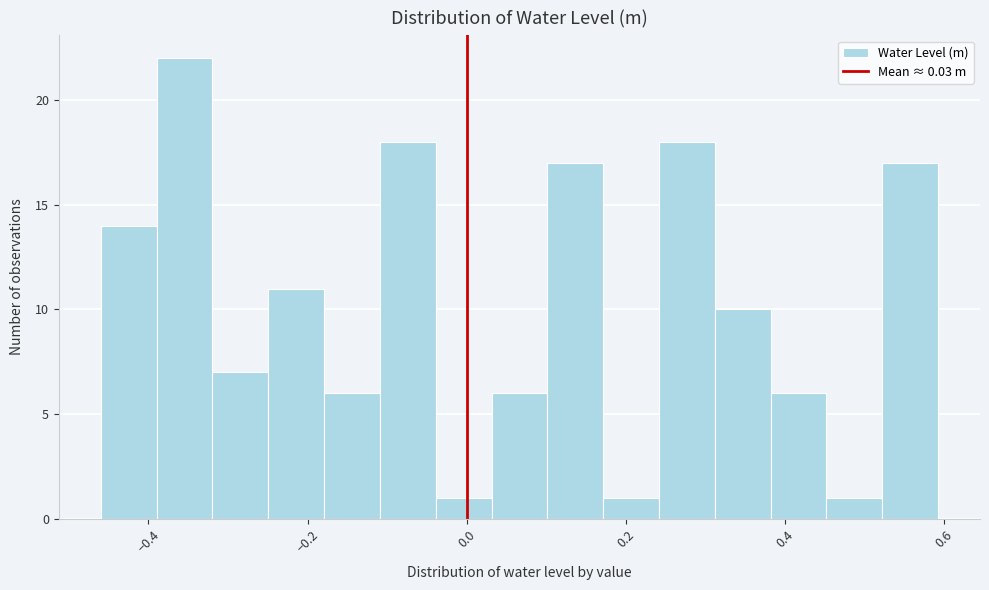

Read against the x-axis, roughly where is the centre of the tallest bar?

-0.36